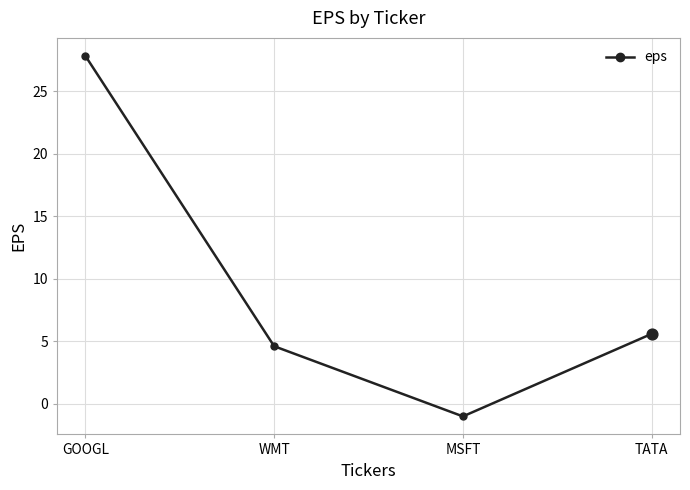

What is the change in value from WMT to MSFT?

-5.6